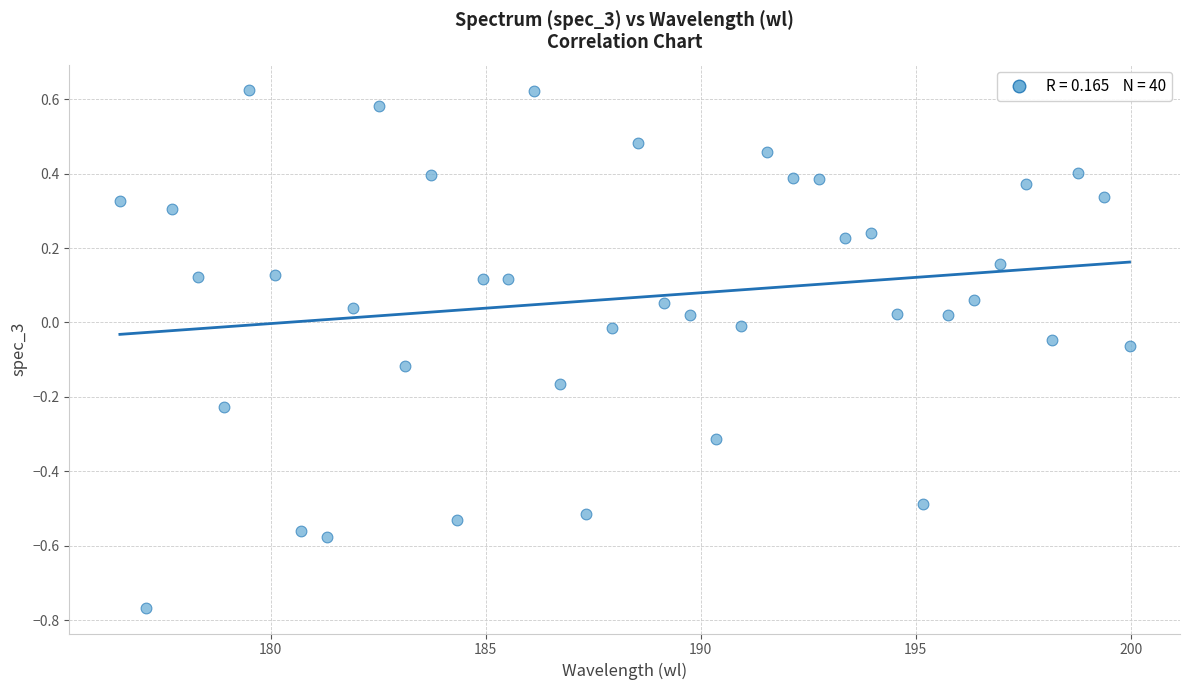

What is the range of X values (max minus min)?

23.5